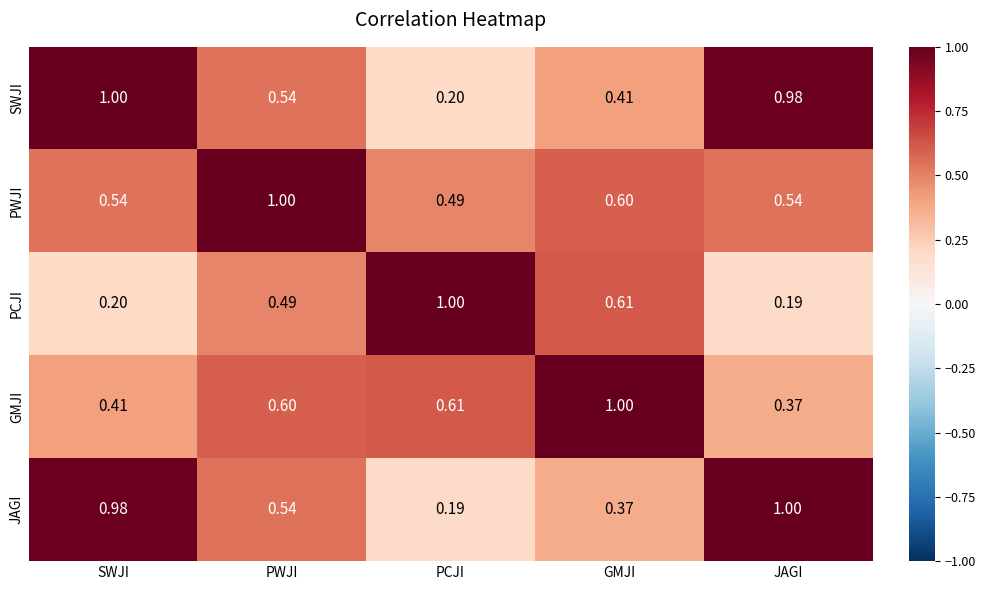

At SWJI, list the series in order from smallest to largest.

PCJI, GMJI, PWJI, JAGI, SWJI